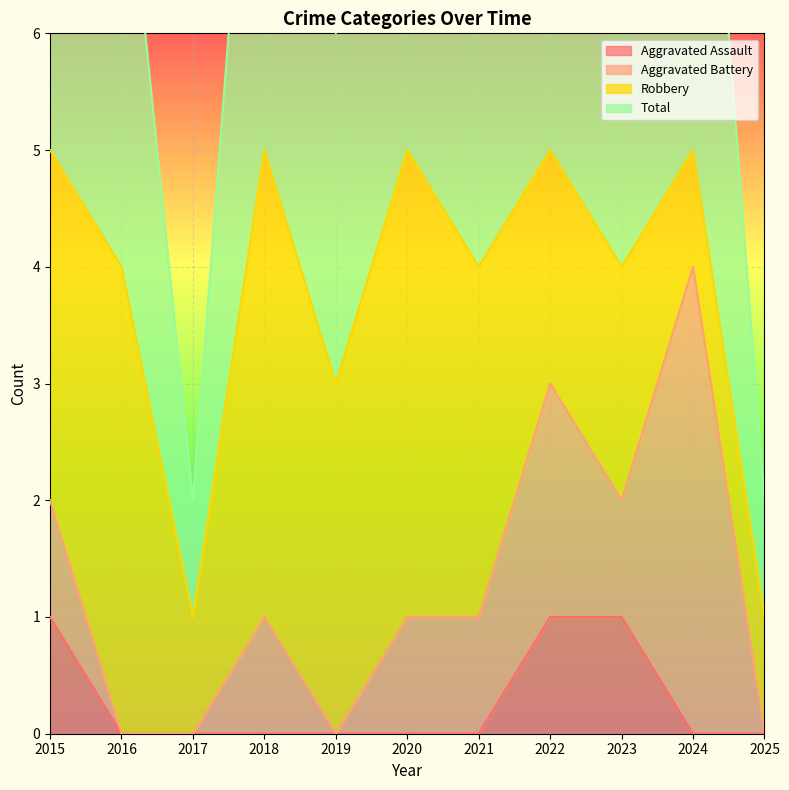

What is the sum of the Total values at 2022 and 2024?

10